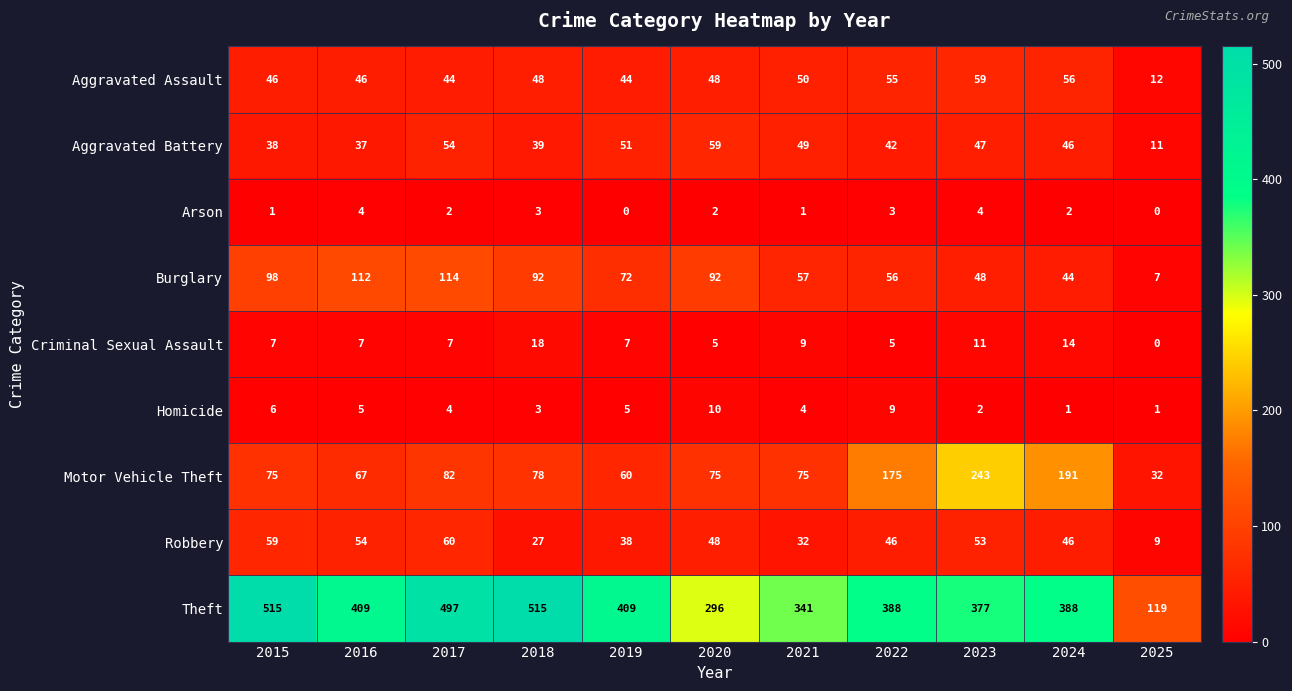

At which label does Motor Vehicle Theft reach its peak?

2023